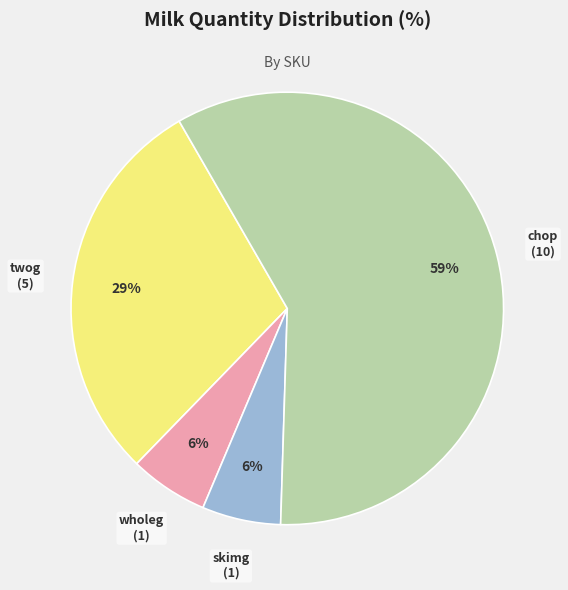

Which category has the biggest portion of the pie?

chop